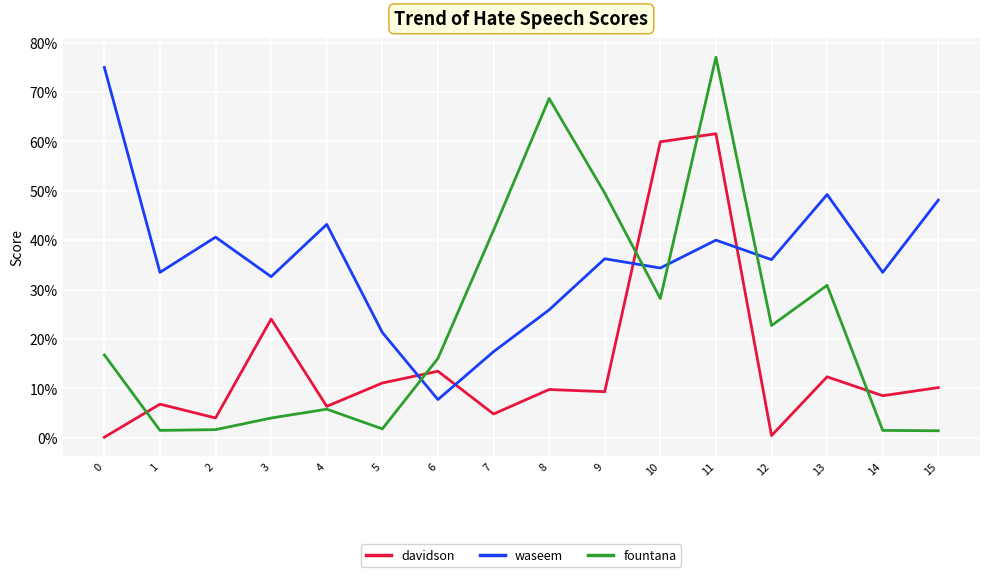

True or false: fountana and waseem cross at least once.

True